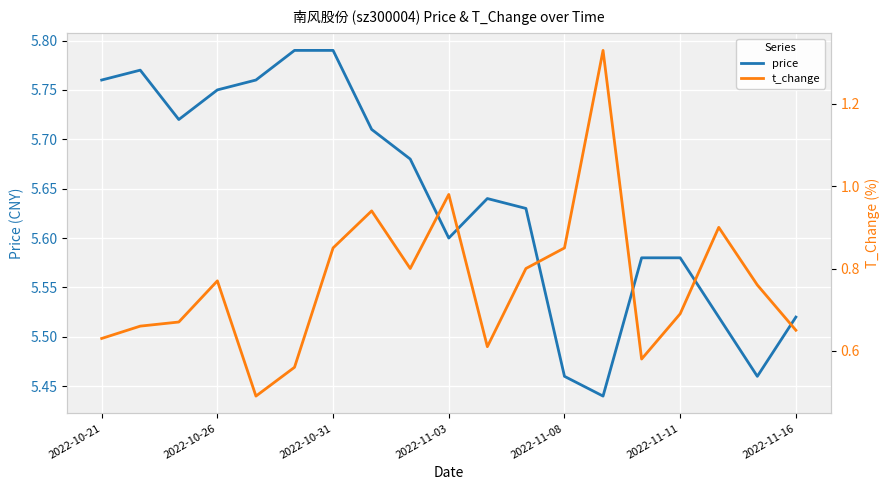

Rank the series by their average value, from highest to lowest.

price, t_change